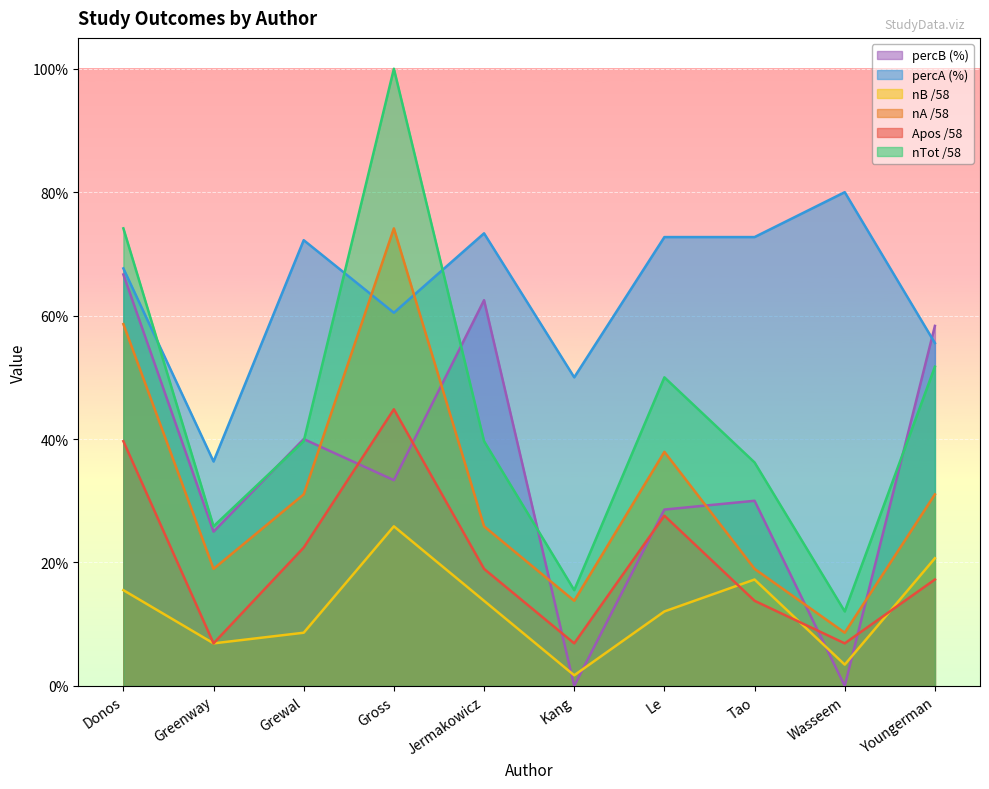

In Apos, how many points are higher than both neighbors (excluding endpoints)?

2